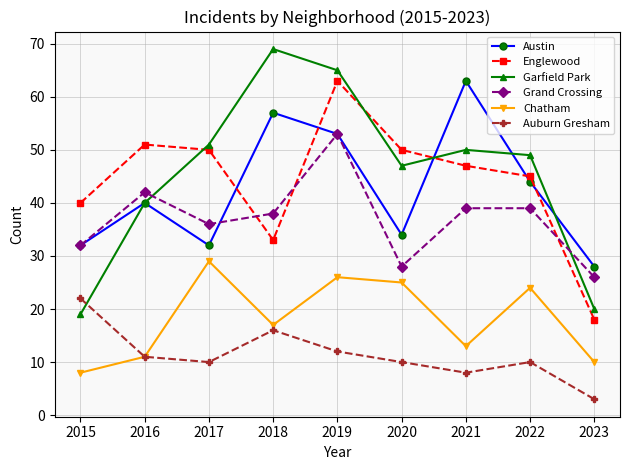

How many data points in Austin are less than 40?

4